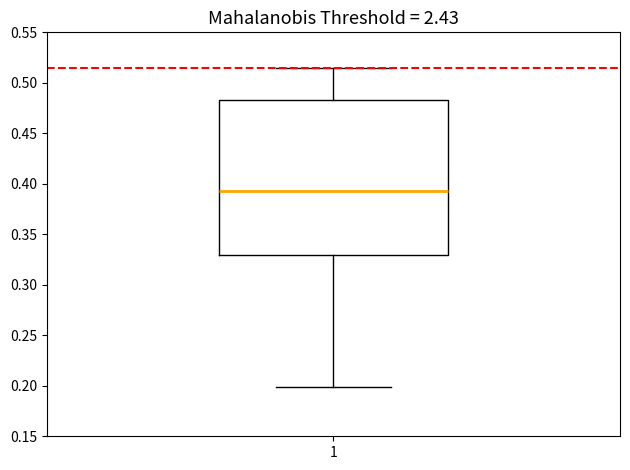

Transcribe this box plot: give where the median line is, the range the box spans, and where the two whiskers end, as read against the y-axis. The values are not printed on the chart, so give them approximately, as read against the axis.

median 0.395, box 0.330 to 0.485, whiskers 0.200 to 0.515